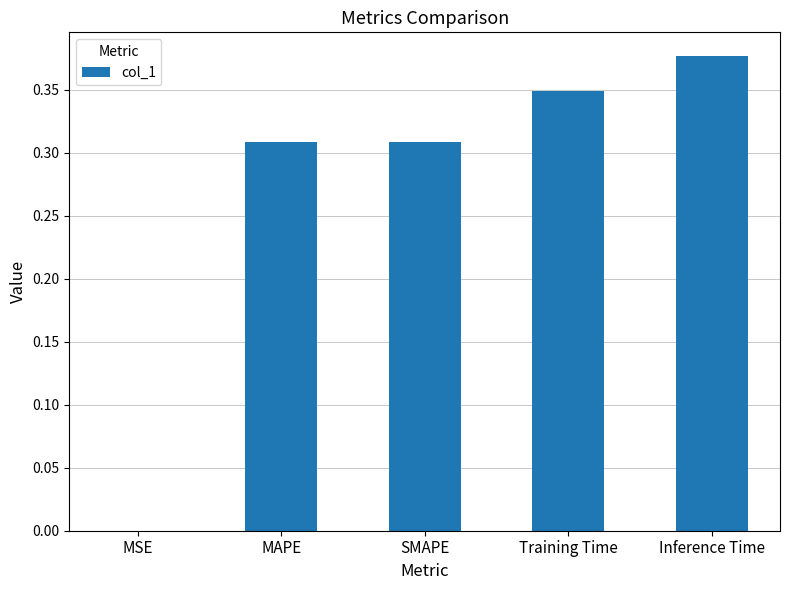

What is the change in value from SMAPE to Inference Time?

+0.1